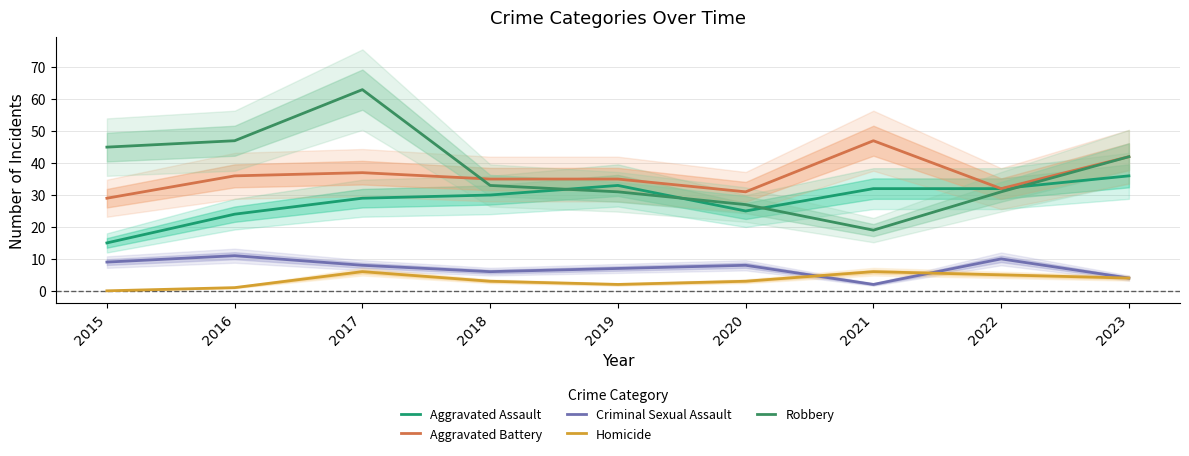

True or false: Homicide has more than 1 points higher than both neighbors.

True